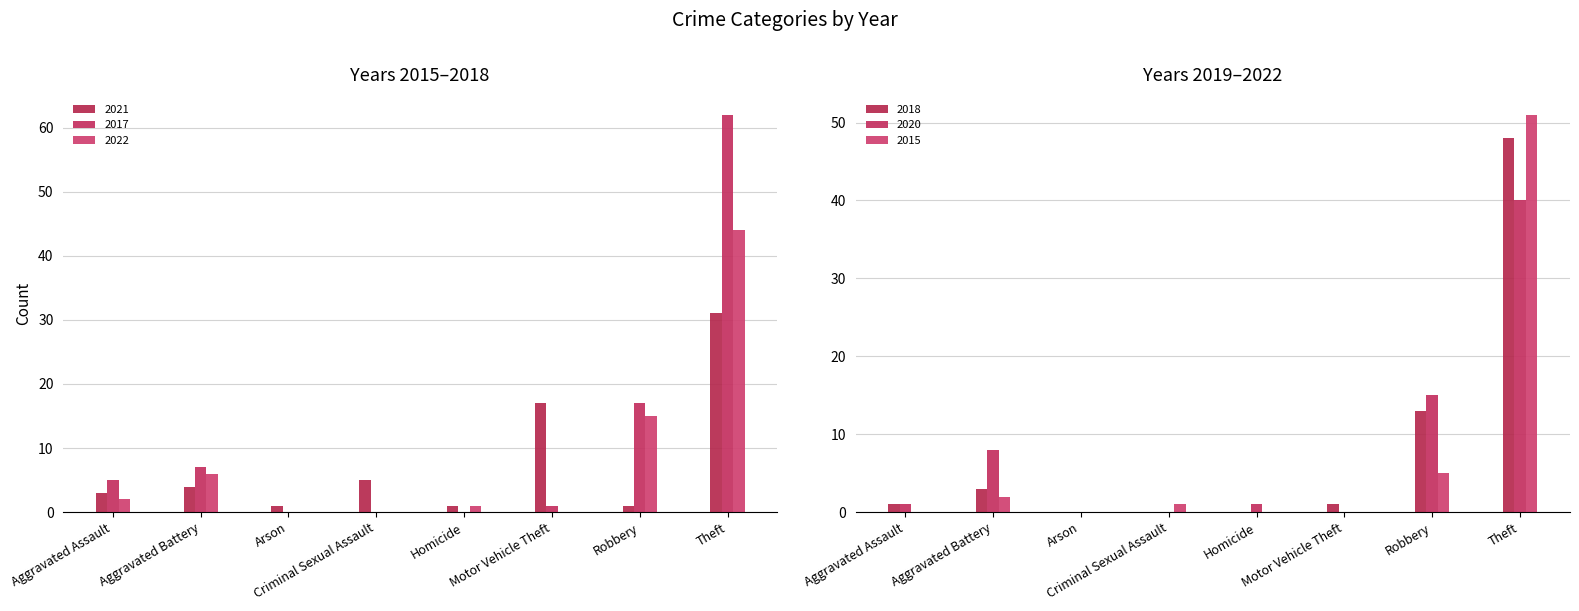

How many categories are shown in the chart?

8